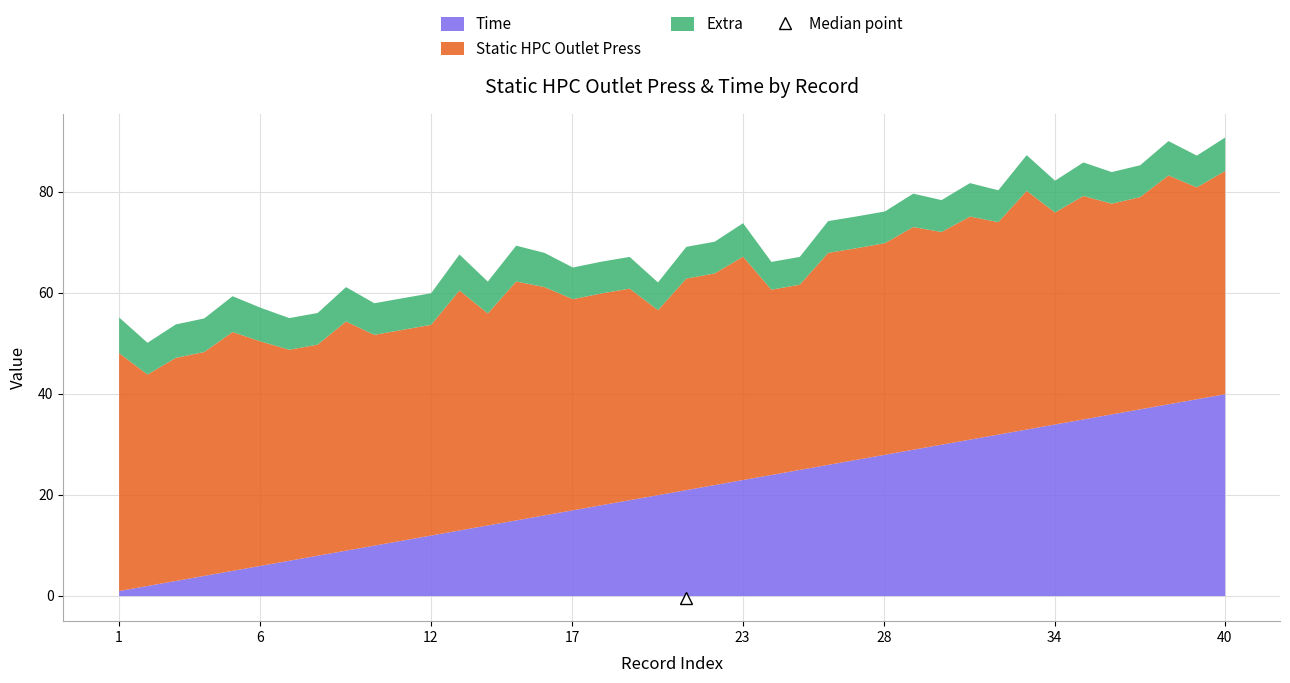

Which series changed the most between 3 and 33?

Time